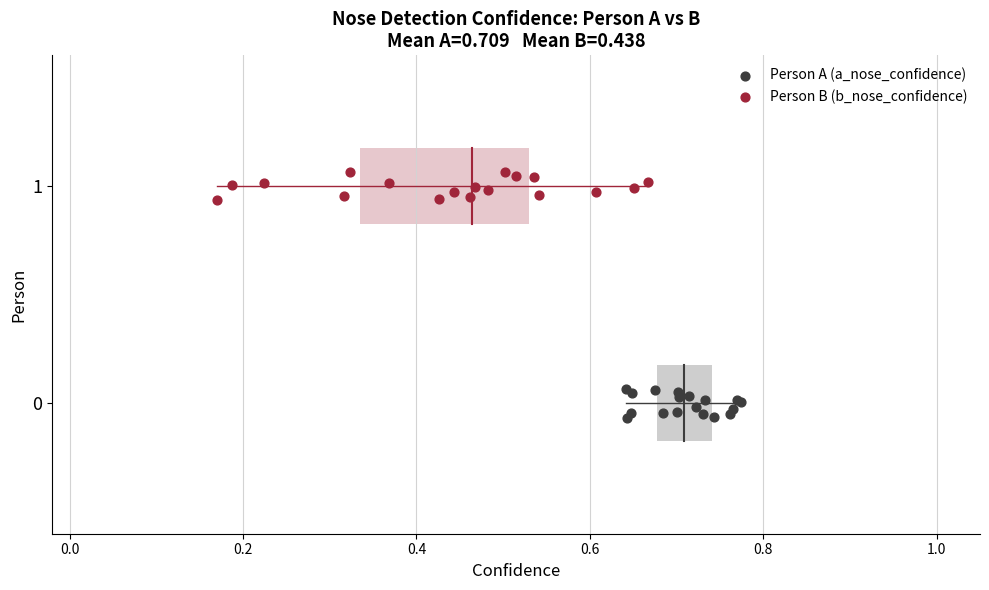

Which series reaches the maximum Y coordinate?

Person B (b_nose_confidence)